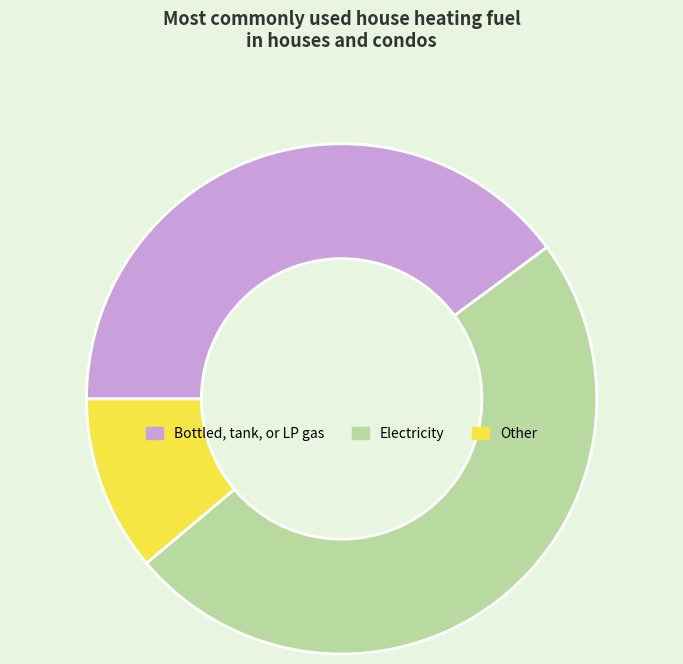

Which has a higher value, Electricity or Other?

Electricity